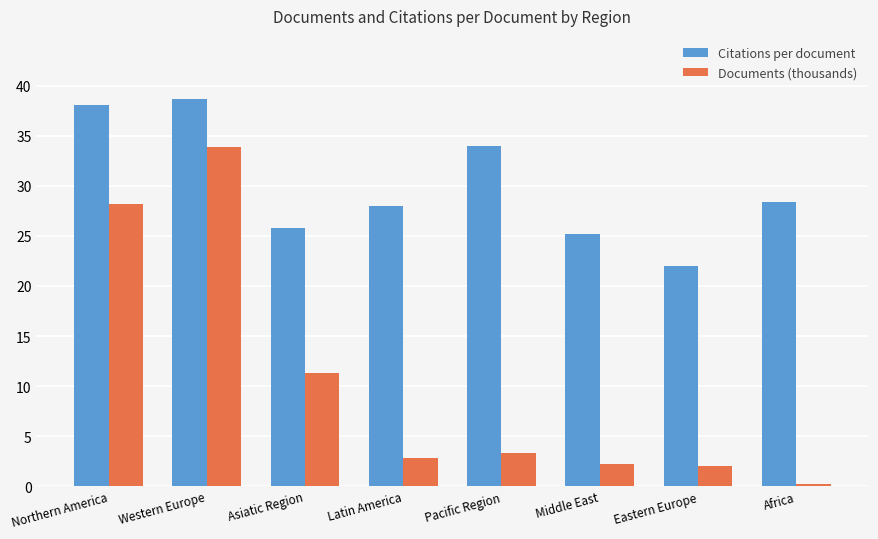

Which series has the largest total across all categories?

Citations per document